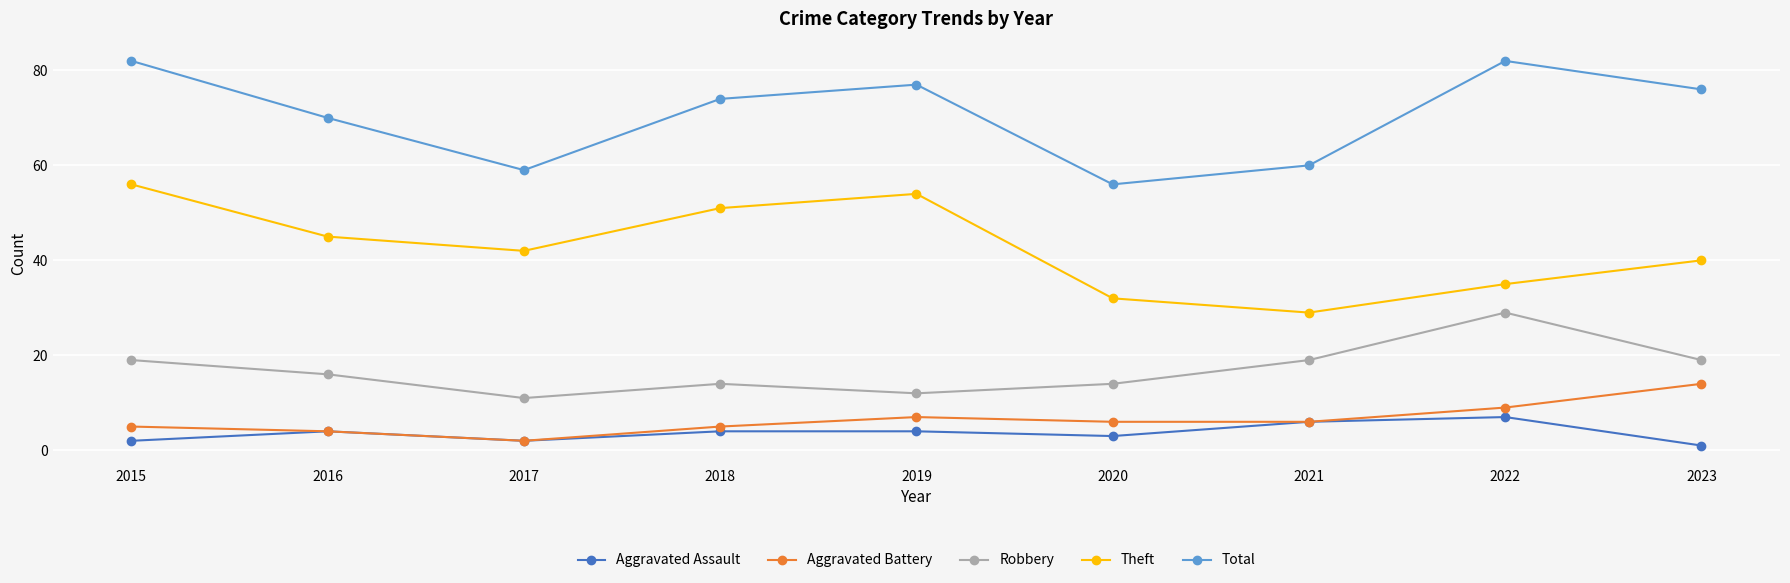

True or false: Theft and Robbery cross at least once.

False